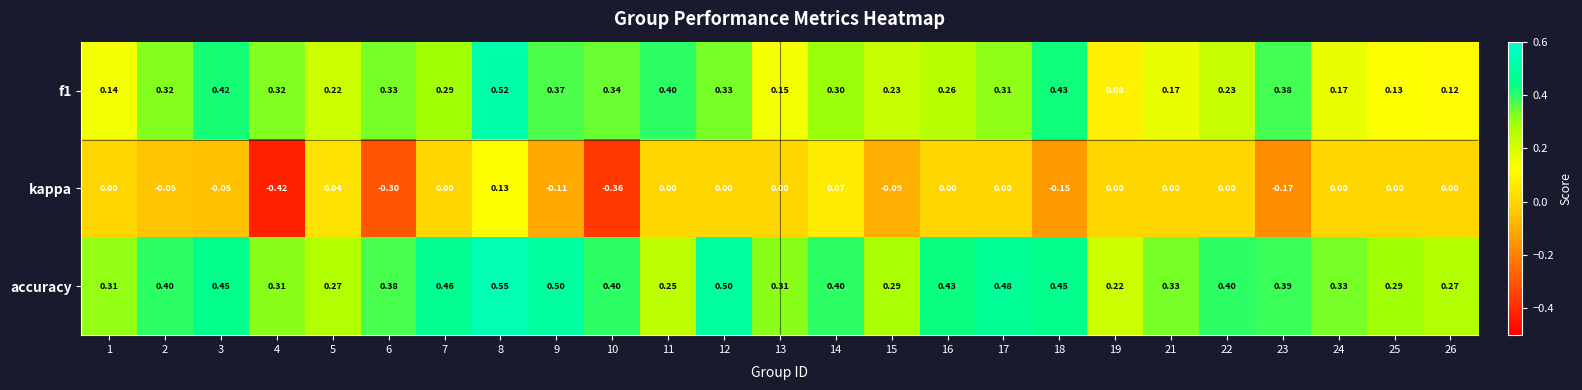

Count the number of data series in this chart.

3